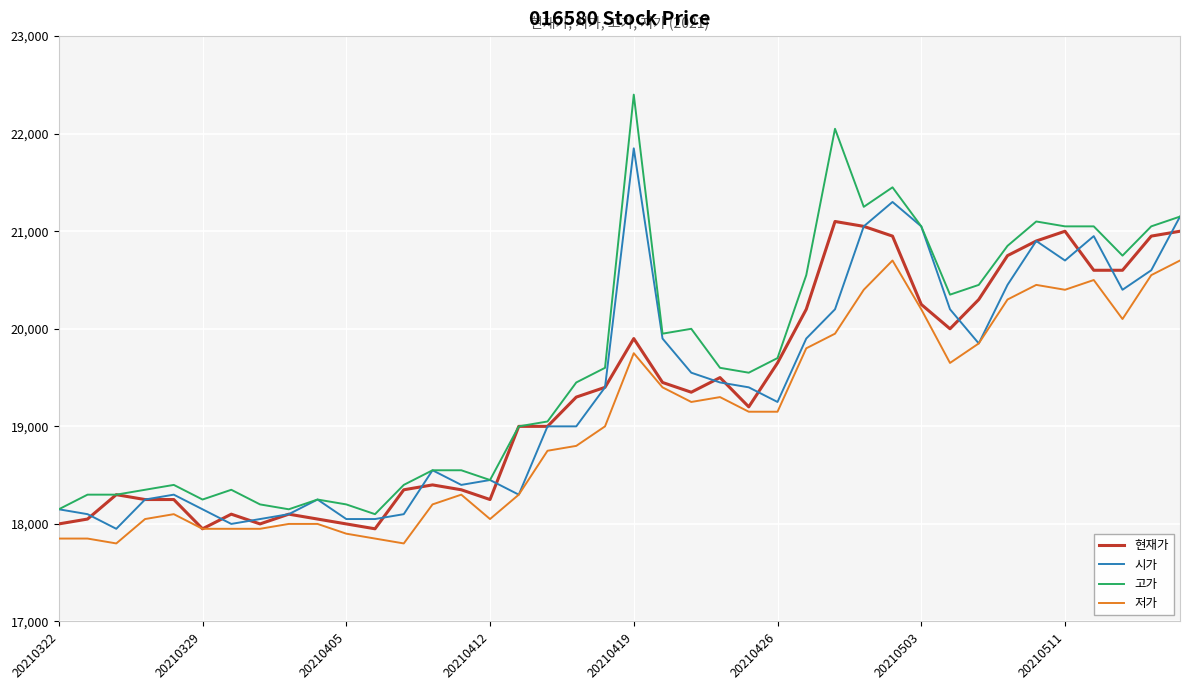

True or false: 저가 and 고가 cross at least once.

False